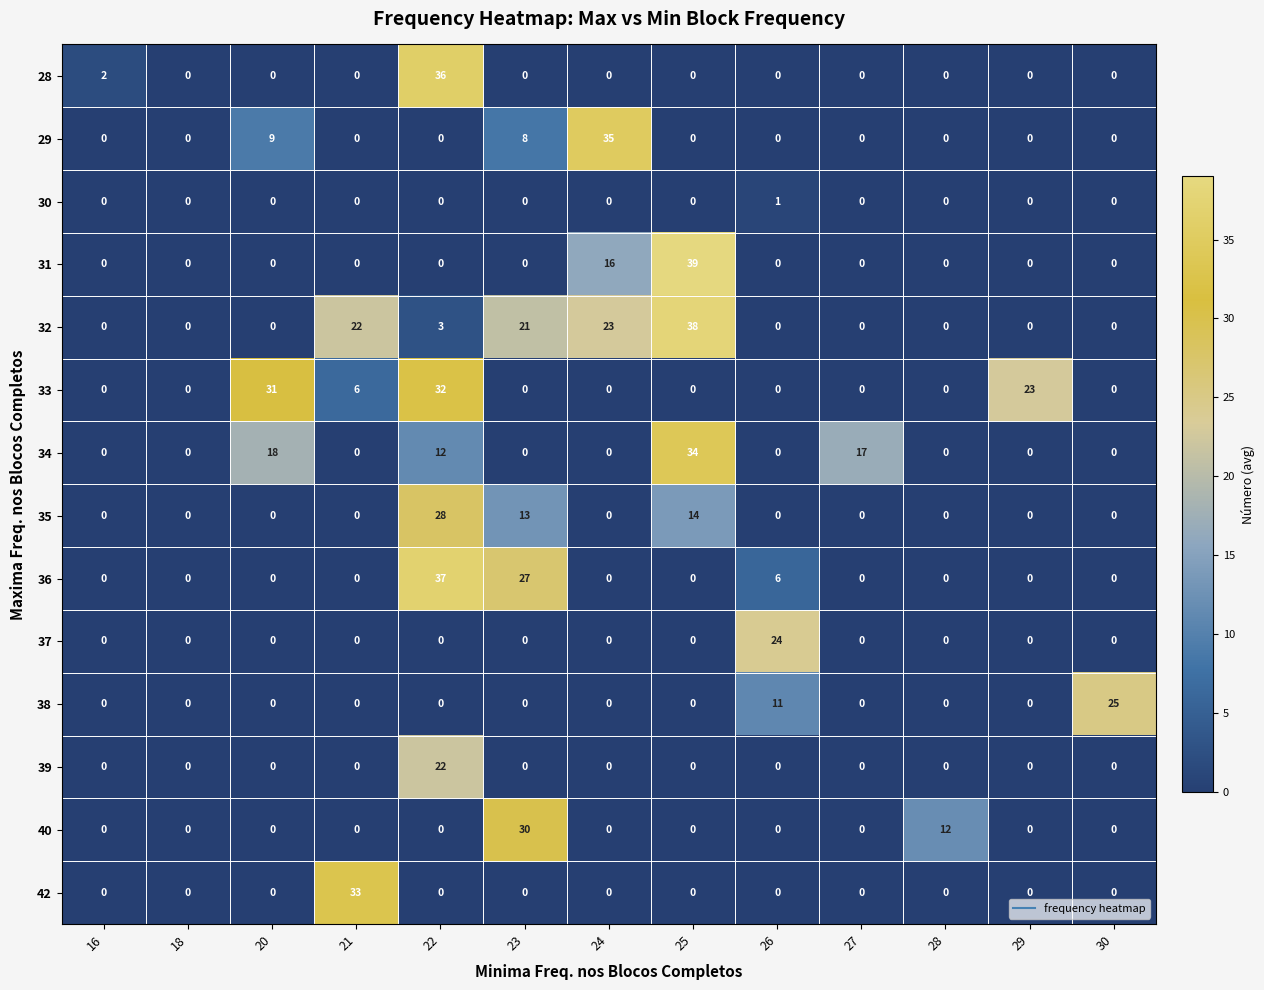

What is the difference between the 42 values at 24 and 21?

33